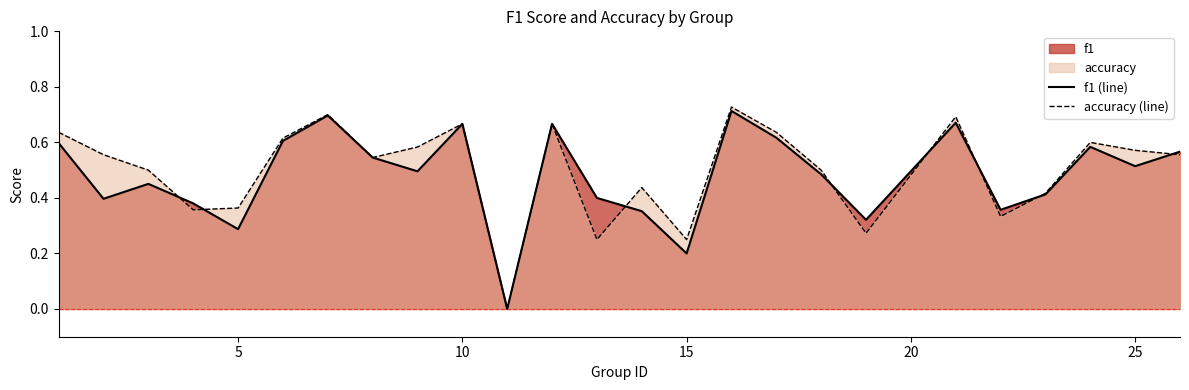

Which series has the largest range (max minus min)?

accuracy (line)